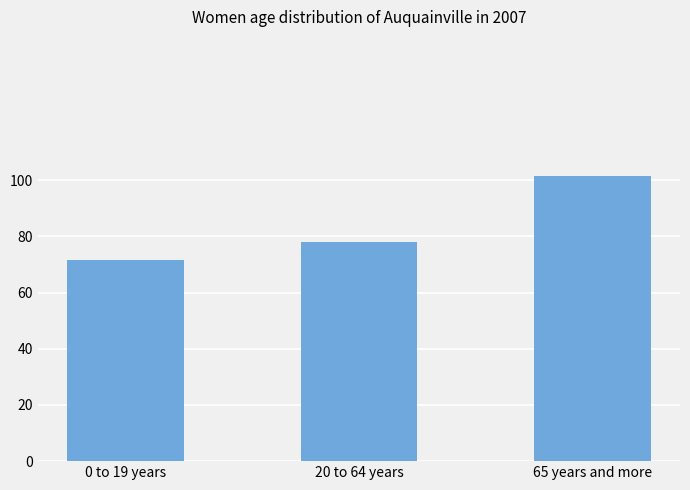

How many distinct data groups are displayed?

1